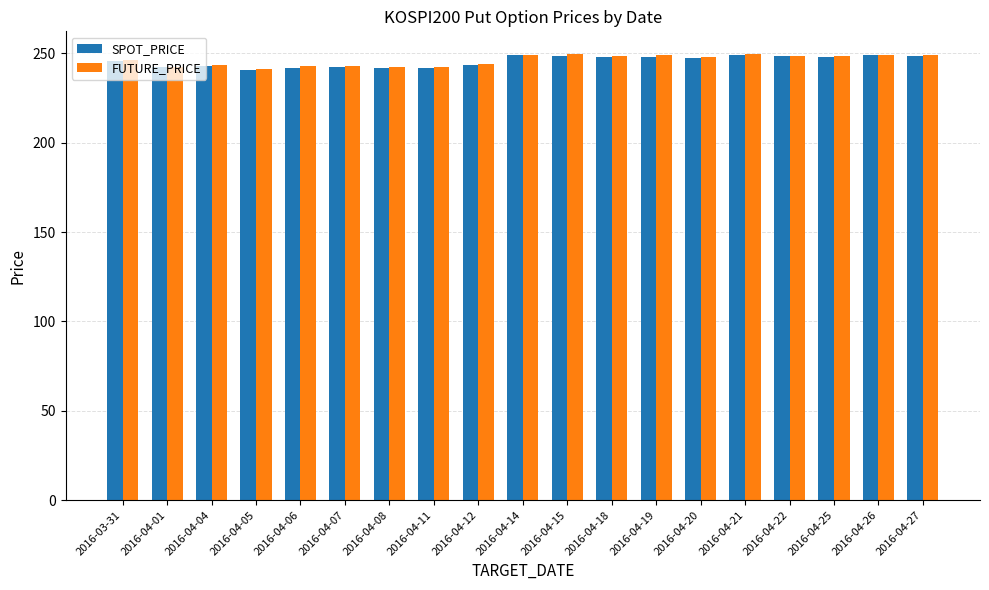

What is the total value across all series at 2016-04-06?

484.9